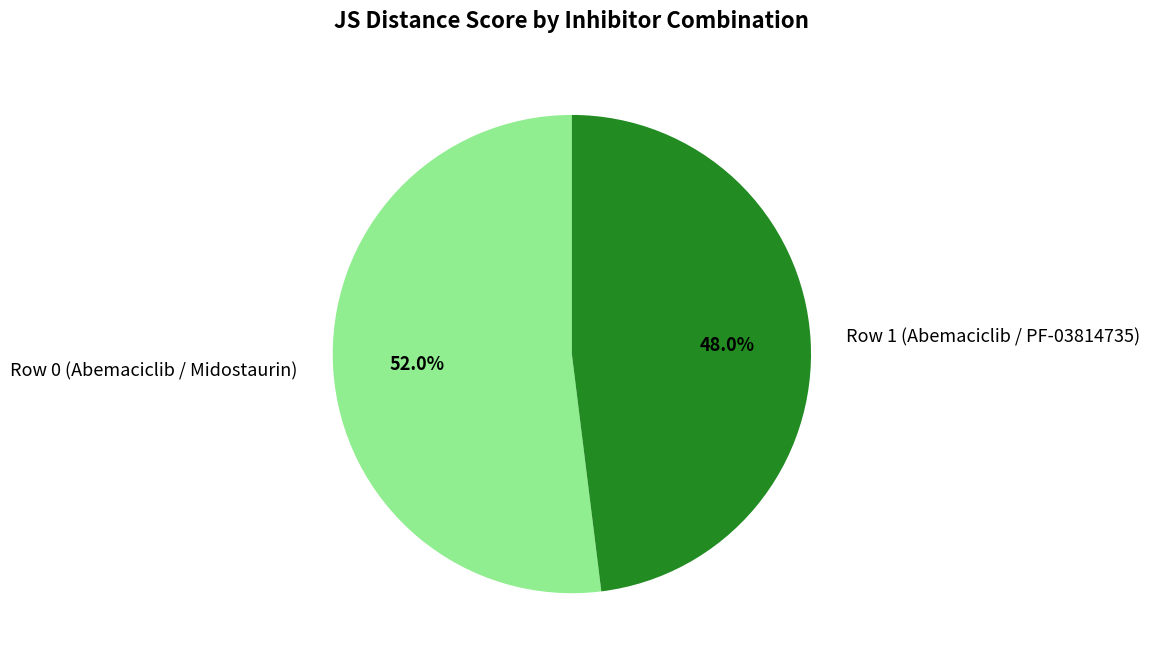

Do Row 0 (Abemaciclib / Midostaurin) and Row 1 (Abemaciclib / PF-03814735) together represent more than half of the pie?

Yes